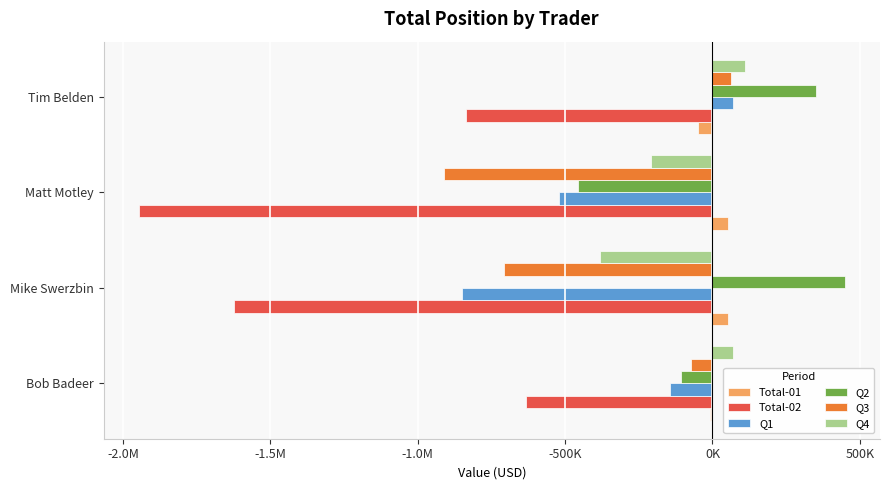

What are all the series names shown in the legend?

Total-01, Total-02, Q1, Q2, Q3, Q4